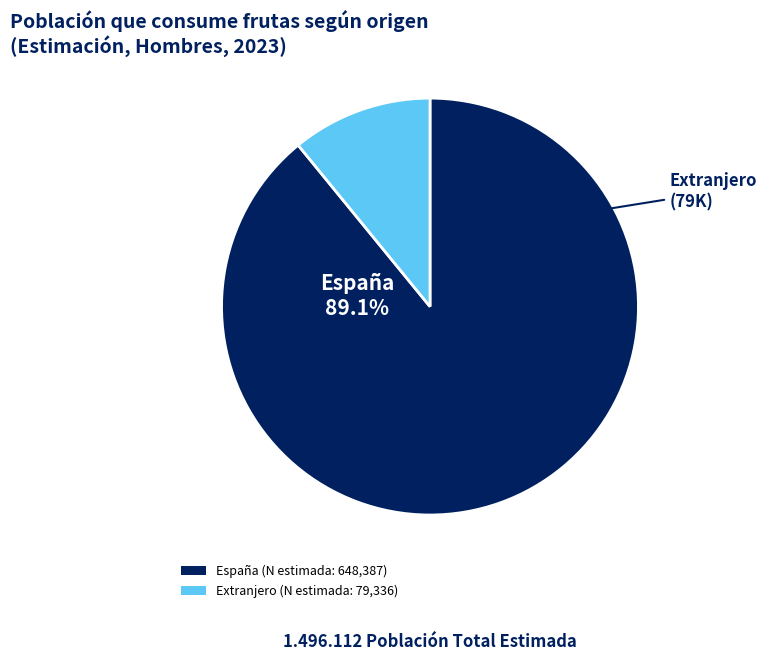

Combined, what portion of the pie is España and Extranjero?

100.0%